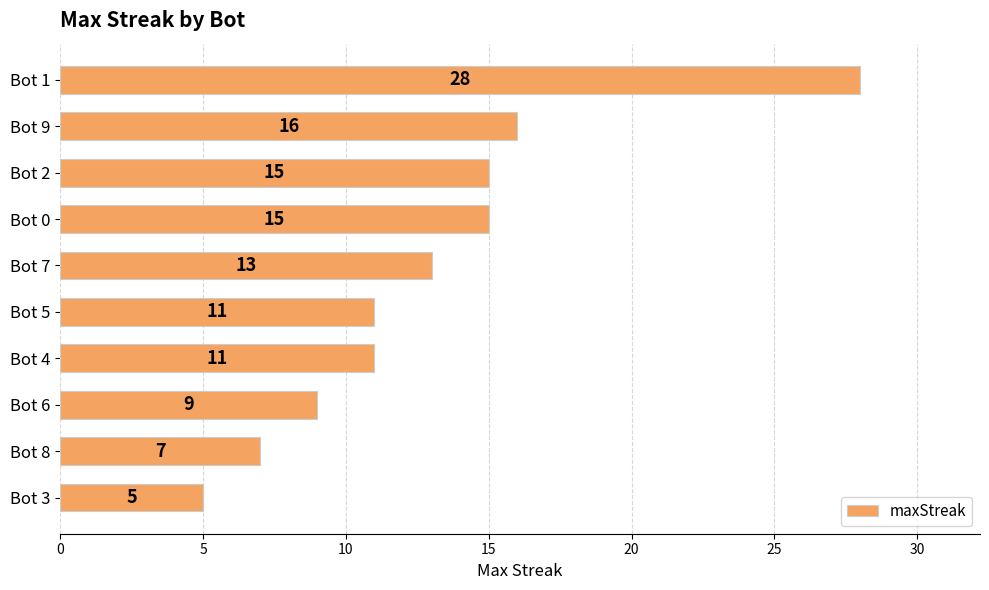

What is the label of the 1st bar from the bottom?

Bot 3